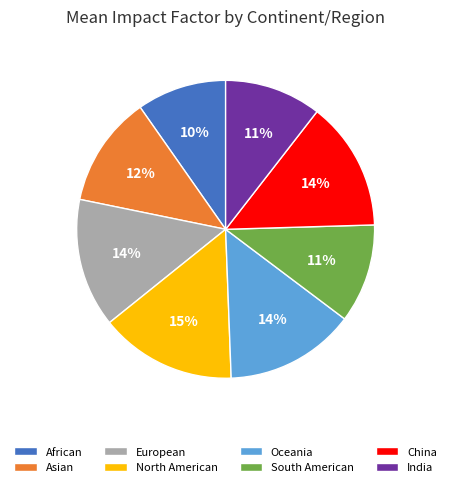

Count the number of slices in the pie.

8